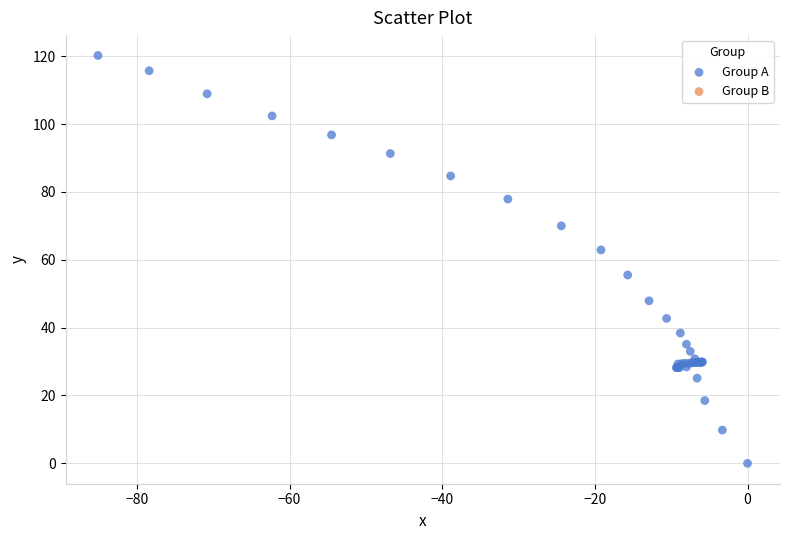

What Y value in the scatter plot is closest to 60?

62.9